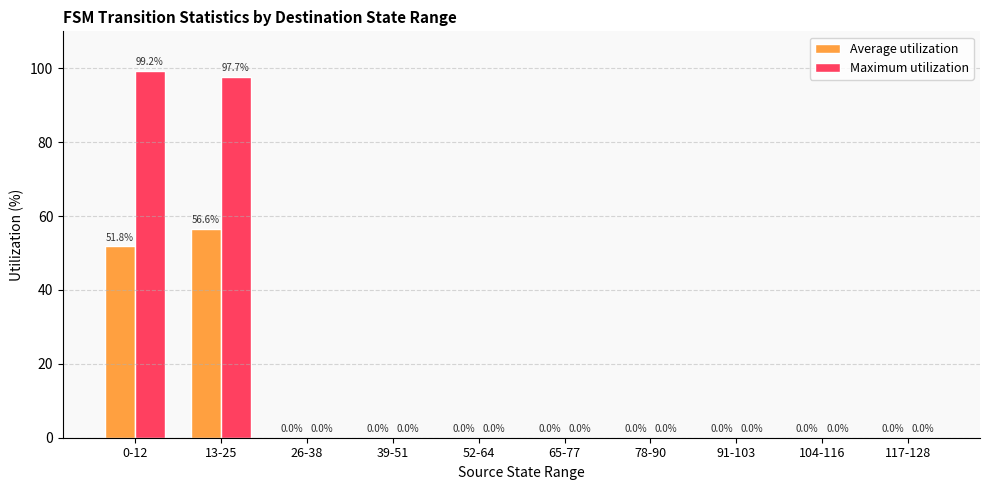

Which series changed the most between 13-25 and 91-103?

Maximum utilization